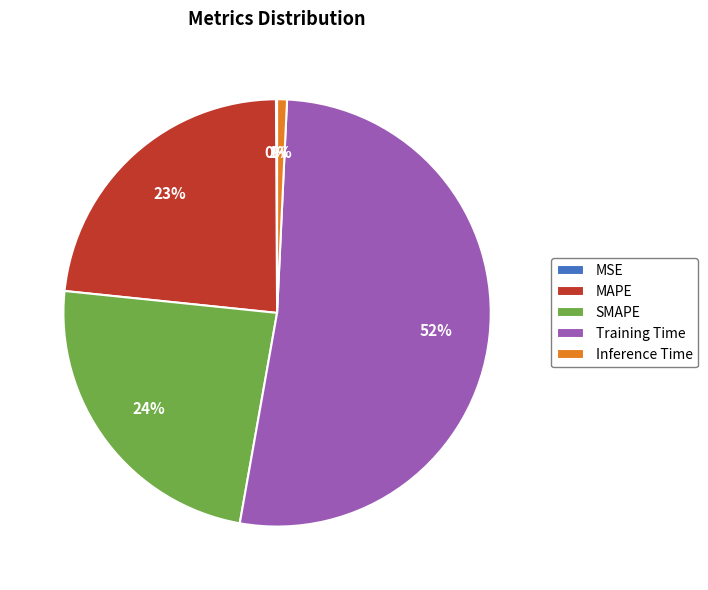

Which category has the biggest portion of the pie?

Training Time